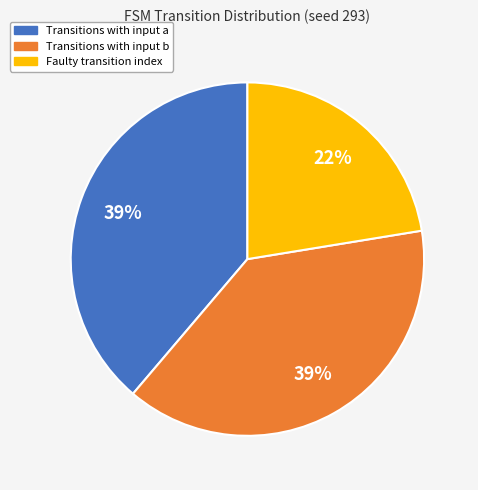

Is the sum of Transitions with input b and Faulty transition index greater than half?

Yes